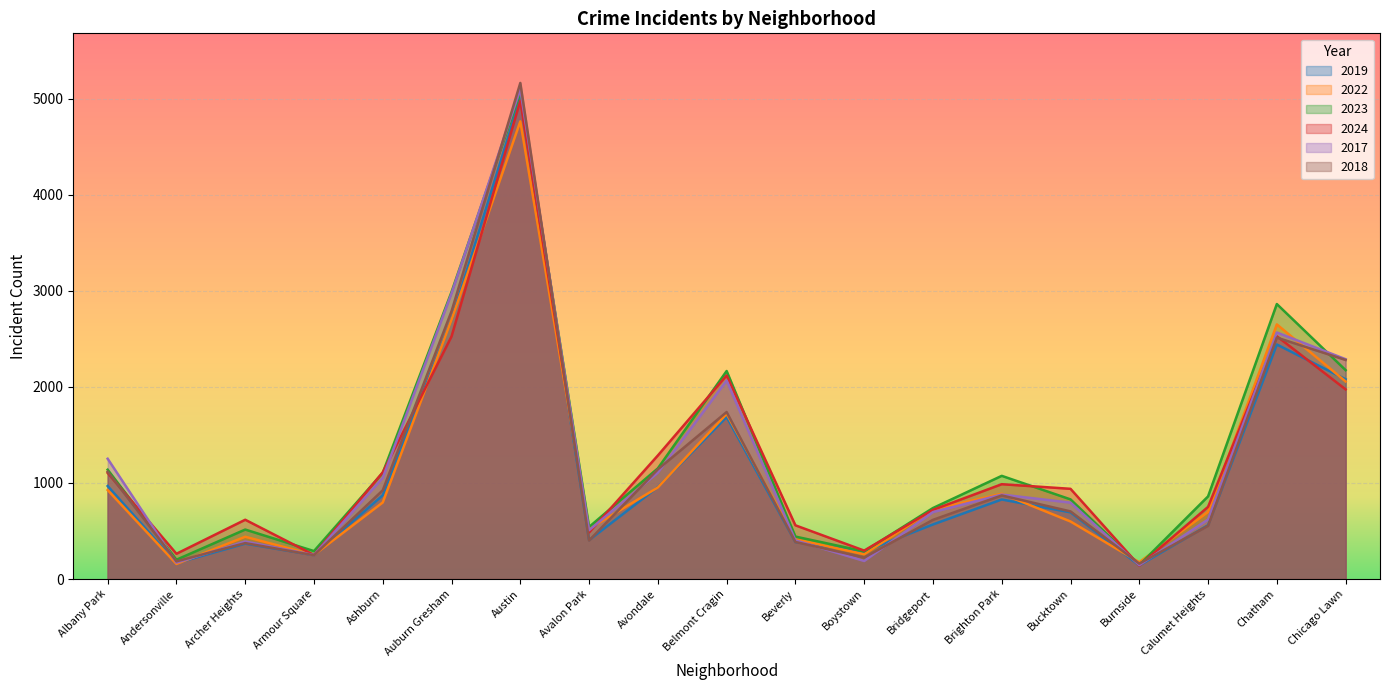

Which series changed the most between Calumet Heights and Chatham?

2023